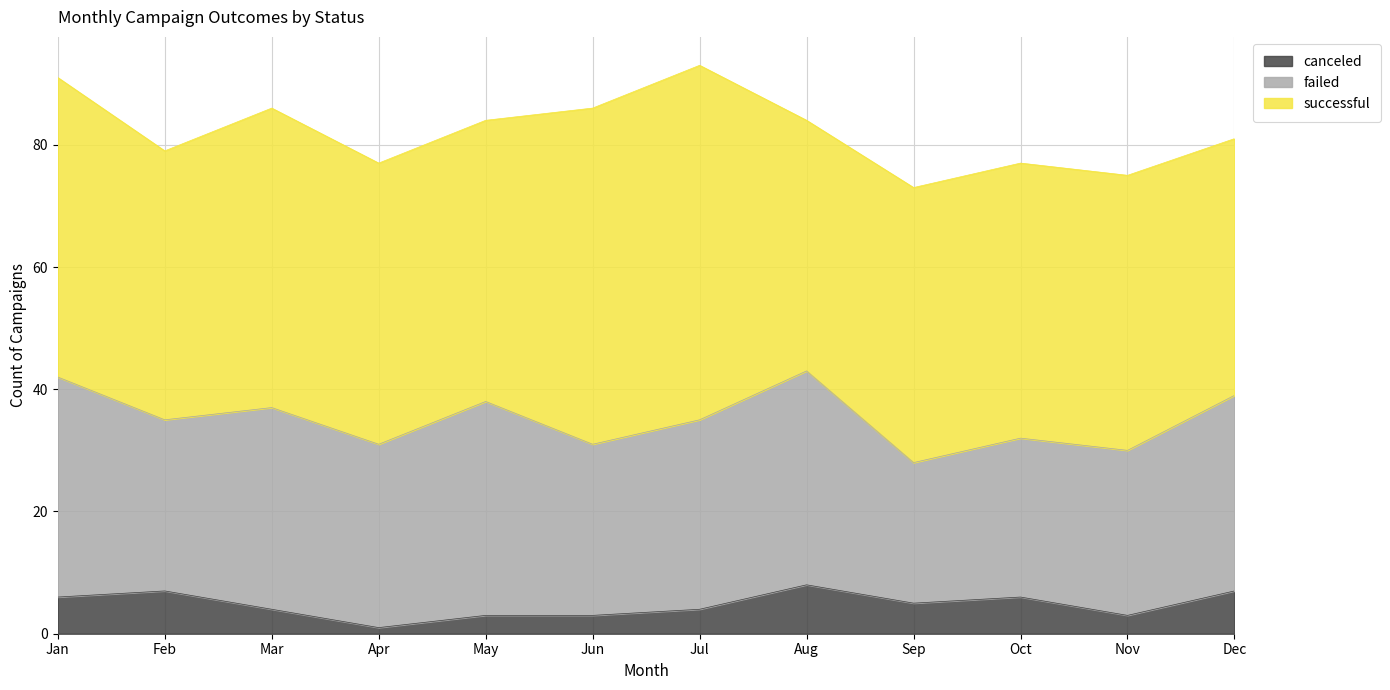

At which category is the sum across all series the highest?

Jul